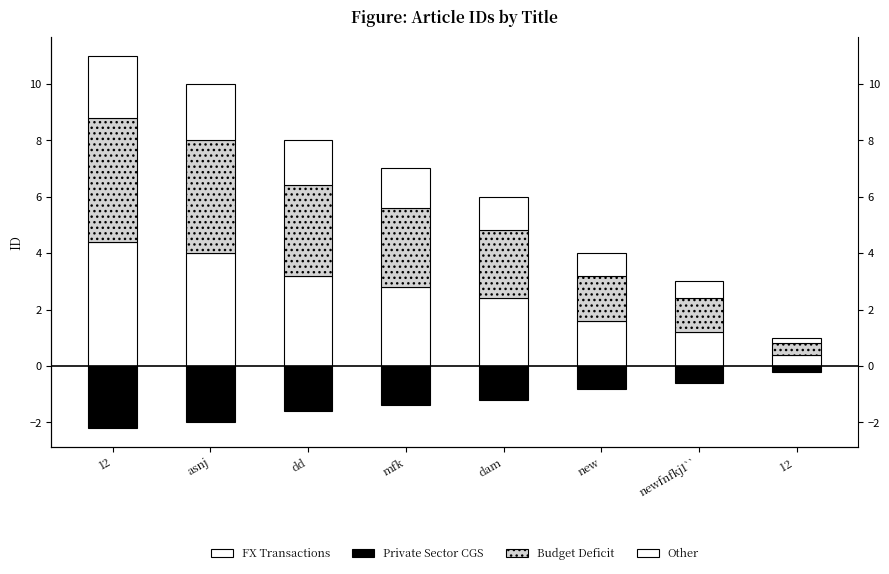

What is the difference between the Private Sector CGS values at mfk and asnj?

0.6